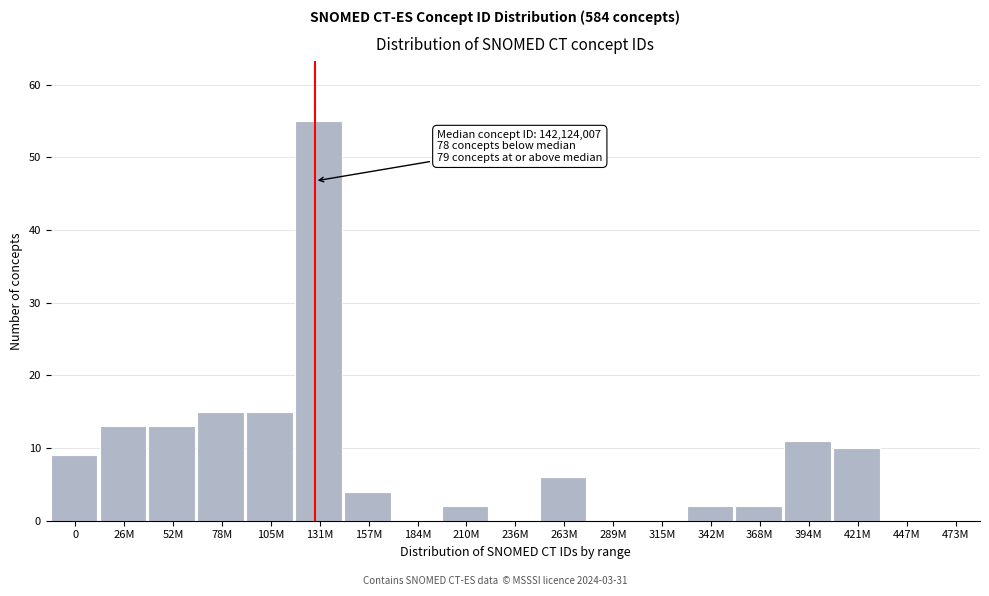

Reading right to left, what are all the values shown in this chart?

473M=0	447M=0	421M=10	394M=11	368M=2	342M=2	315M=0	289M=0	263M=6	236M=0	210M=2	184M=0	157M=4	131M=55	105M=15	78M=15	52M=13	26M=13	0=9